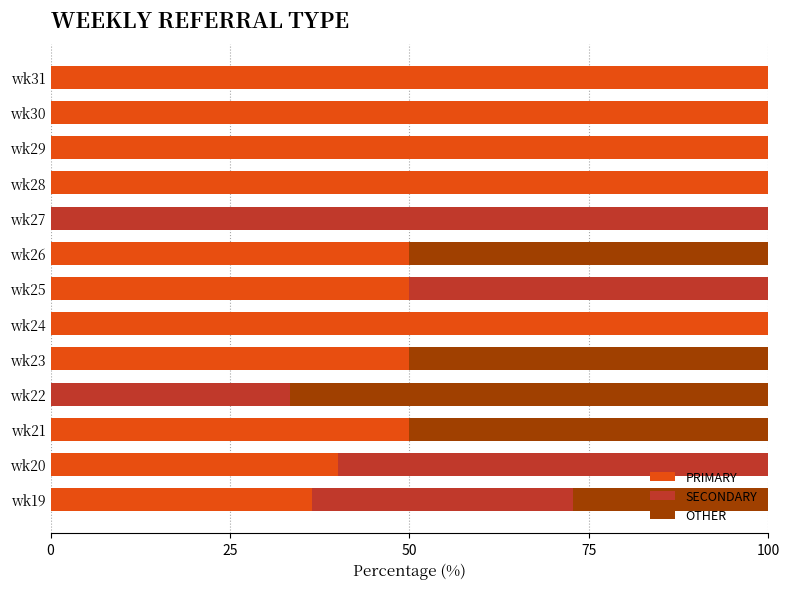

What is the sum of all PRIMARY values?

776.4